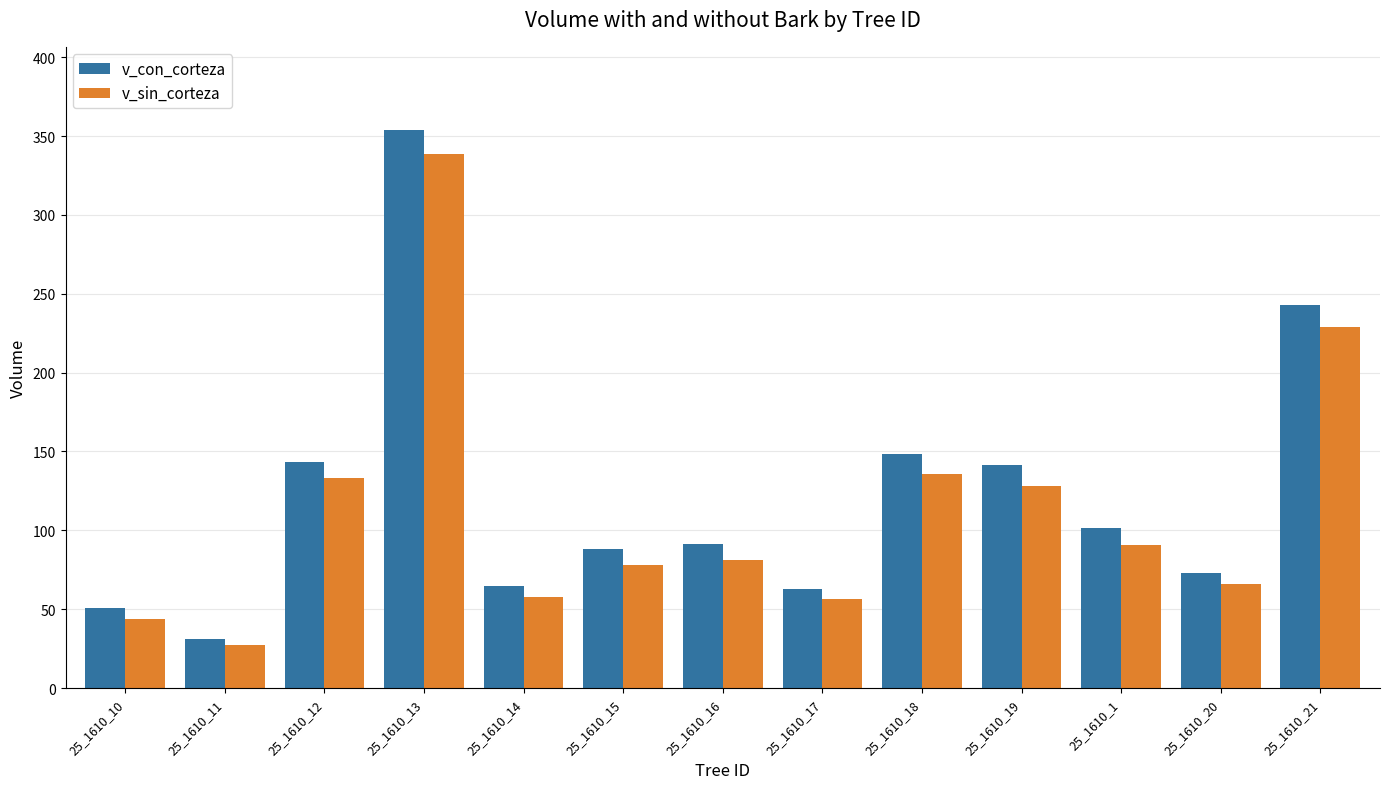

At which category is the sum across all series the highest?

25_1610_13